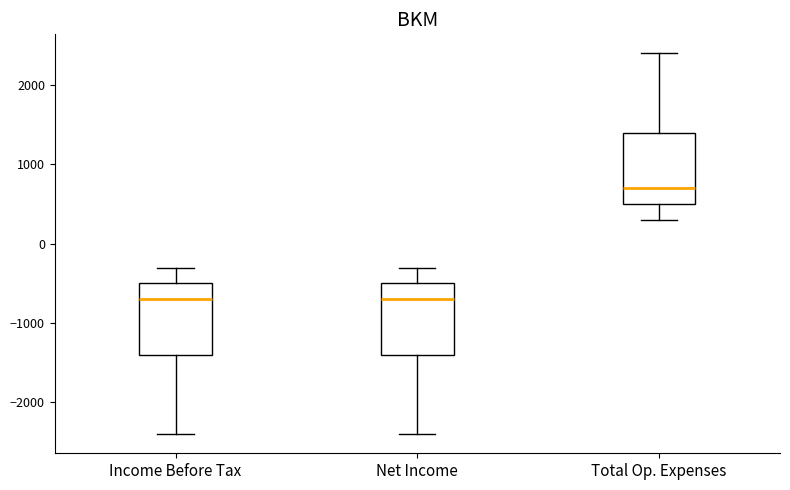

Reading left to right, read every box against the y-axis: the position of its median line, the range the box covers, and the ends of its whiskers. The values are not printed on the chart, so give them approximately, as read against the axis.

Income Before Tax: median -700, box -1400 to -500, whiskers -2400 to -300
Net Income: median -700, box -1400 to -500, whiskers -2400 to -300
Total Op. Expenses: median 700, box 500 to 1400, whiskers 300 to 2400